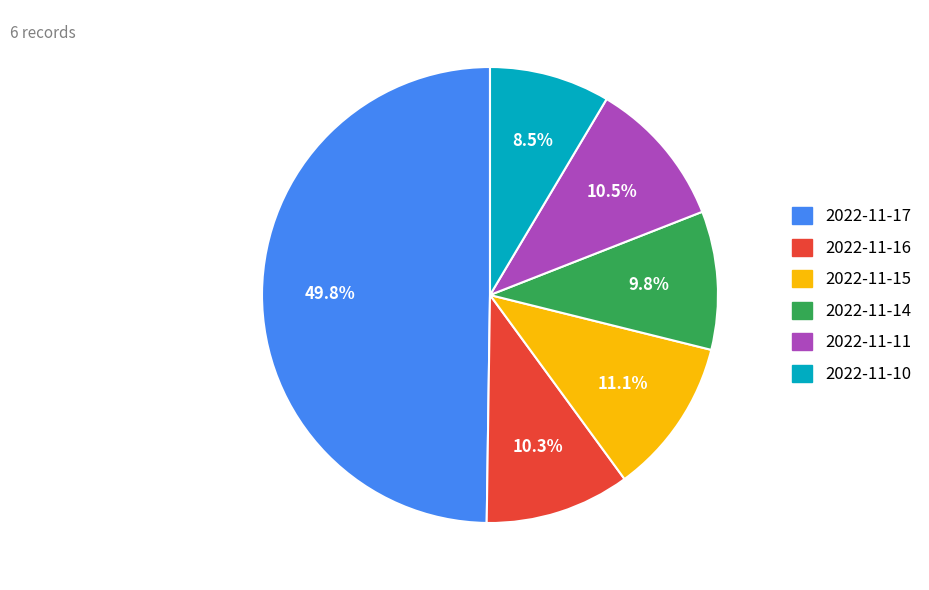

What is the largest slice in the pie chart?

2022-11-17